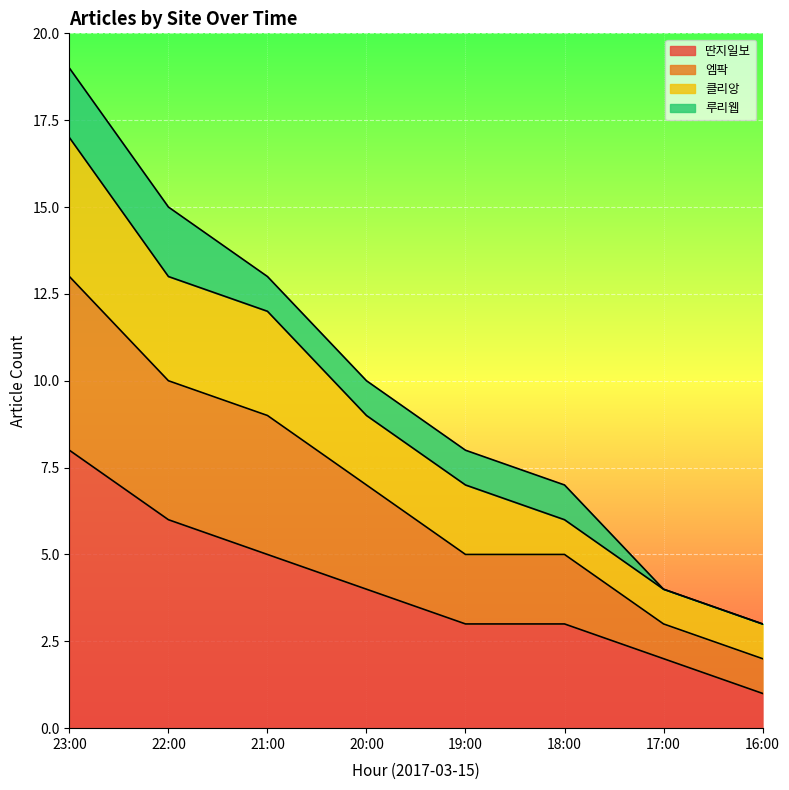

What is the highest value of the 딴지일보 series?

8